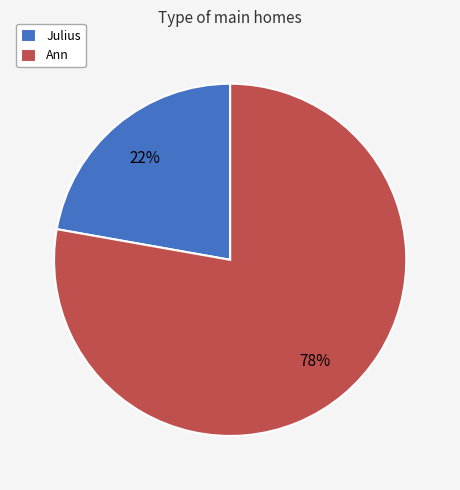

Which has a higher value, Julius or Ann?

Ann